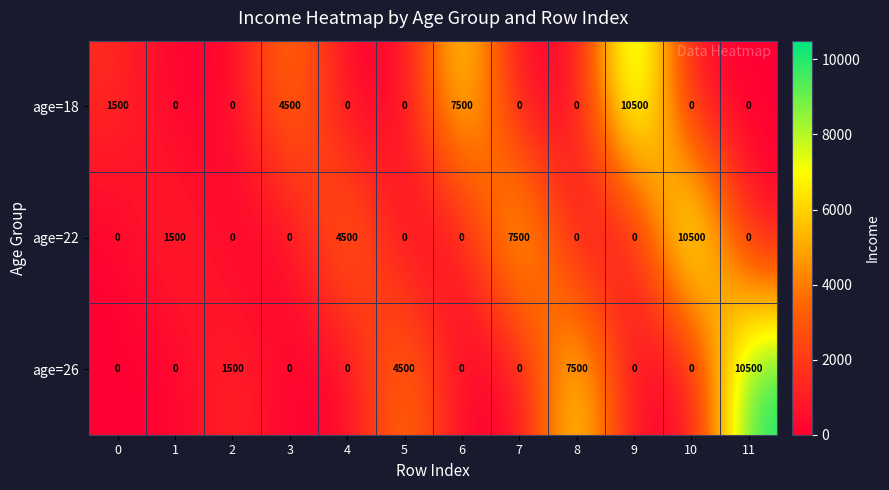

Count the number of data series in this chart.

3